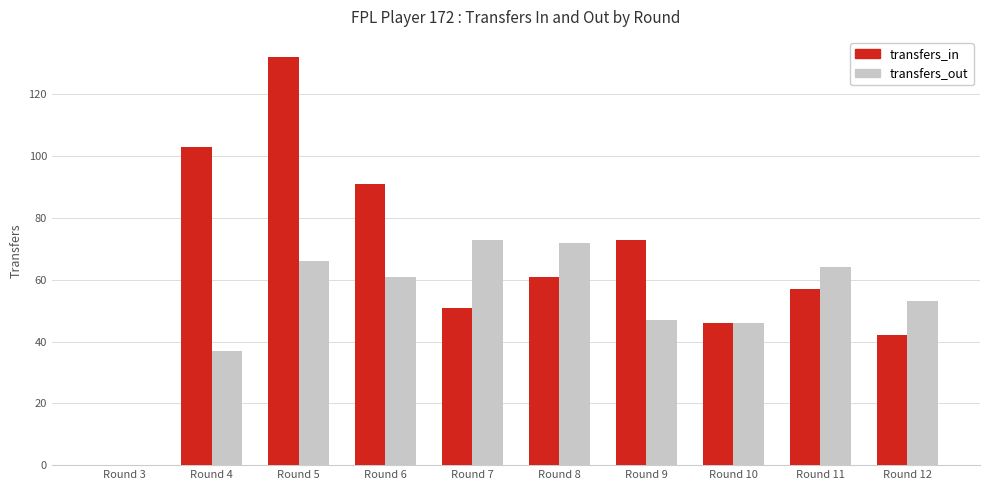

Where does the transfers_in series first go above 61?

Round 4